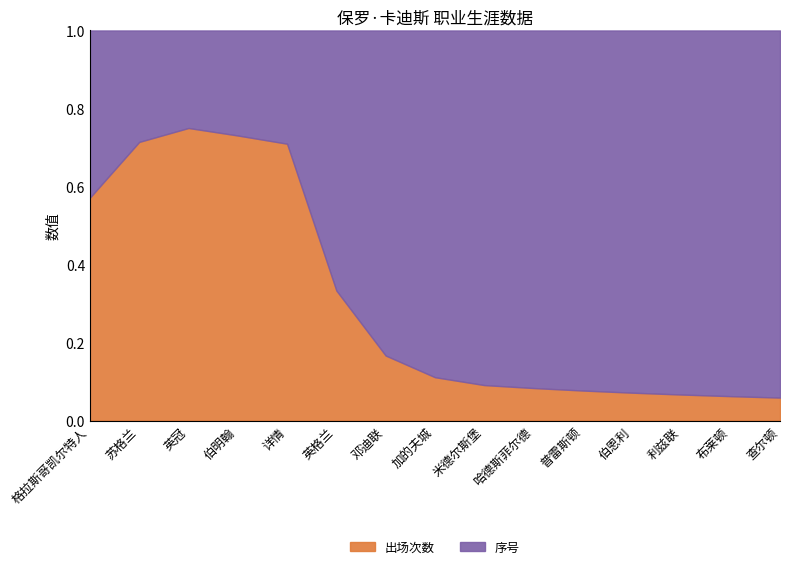

What is the total value across all series at 加的夫城?

1.0